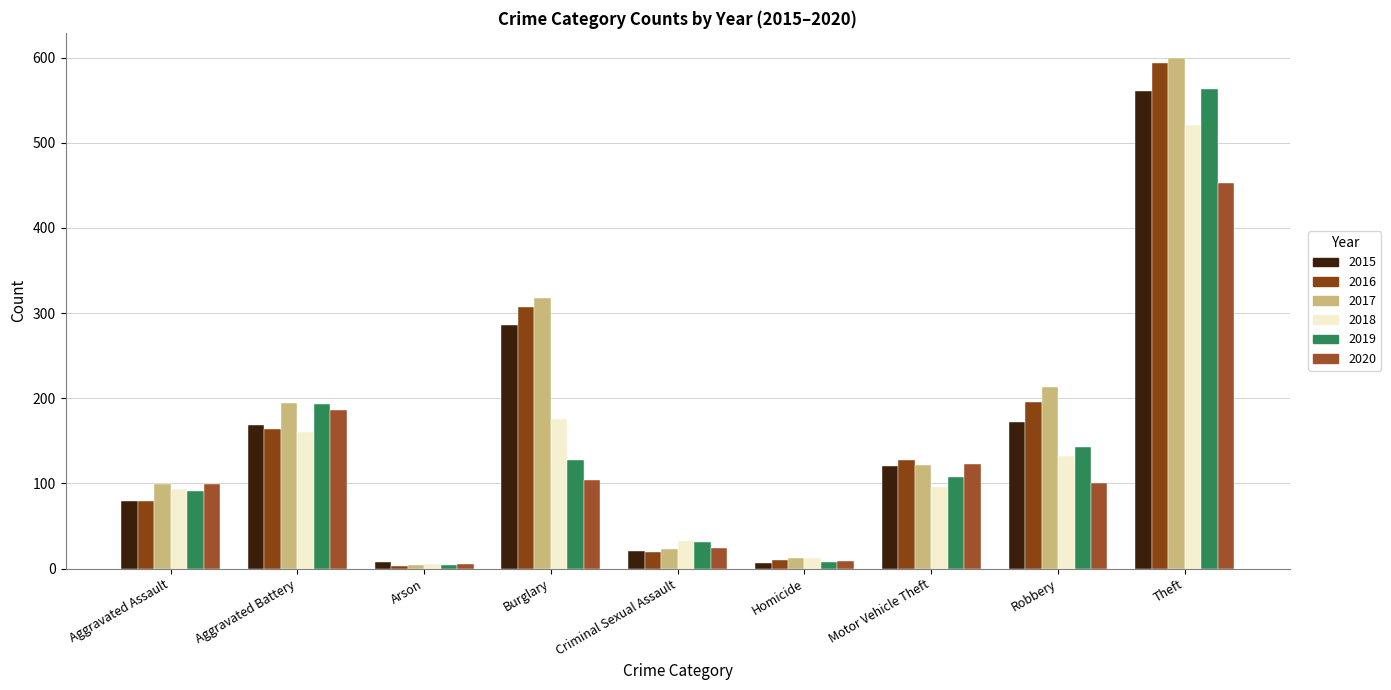

Is it true that 2016 equals 20 at Criminal Sexual Assault?

True